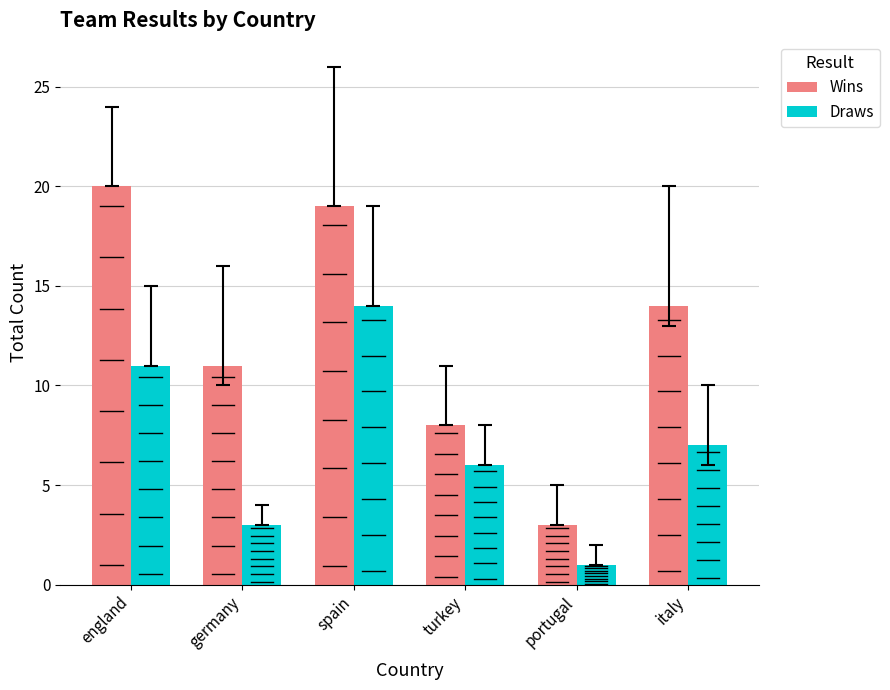

At which label is Draws closest to 7?

italy